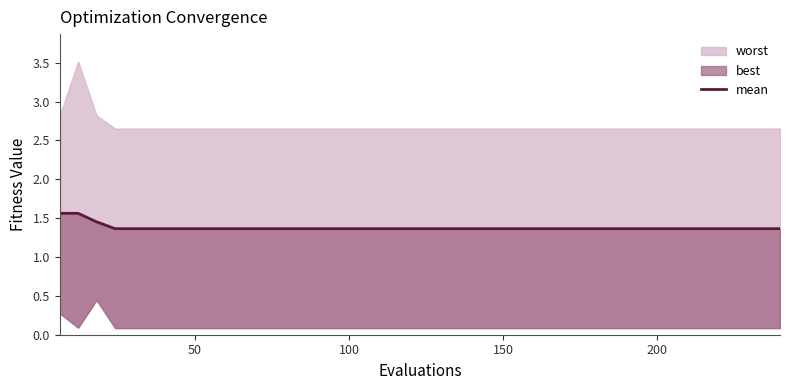

How many lines are shown in the chart?

1